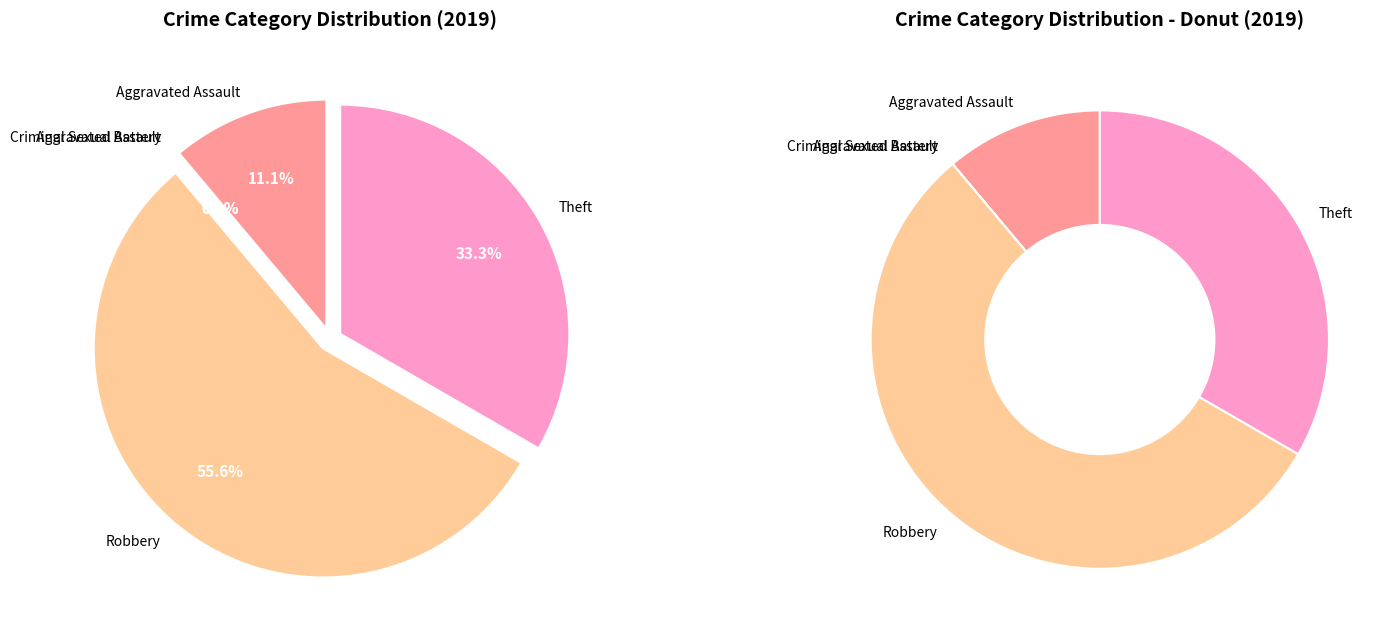

Count the number of slices in the pie.

5